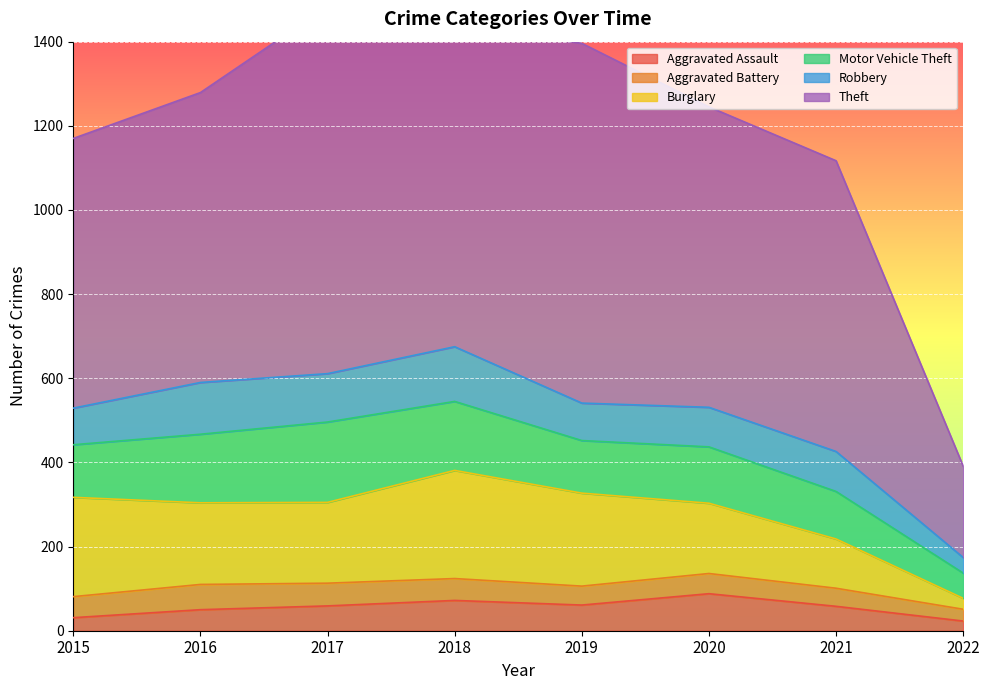

What is the total value across all series at 2020?

1245